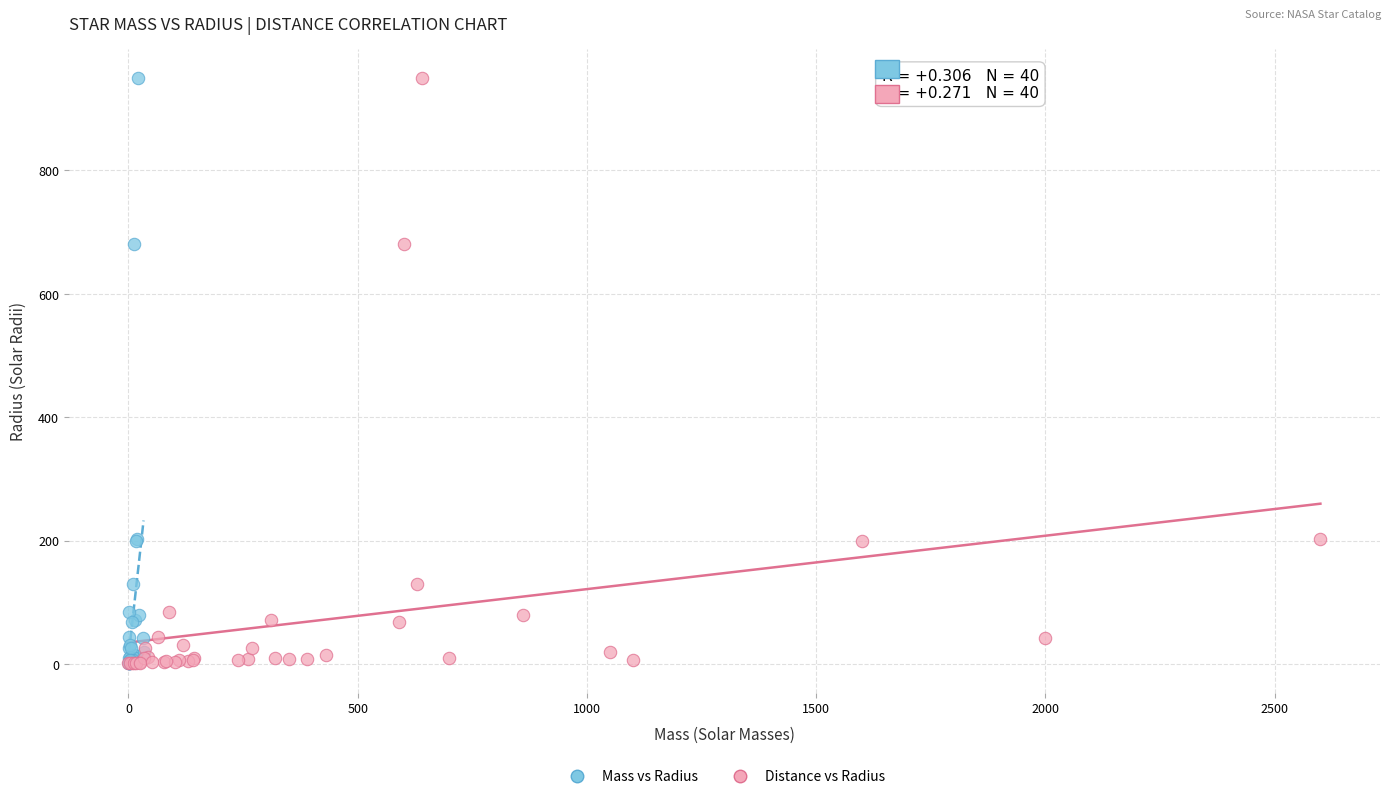

What are all the series names shown in the legend?

Mass vs Radius, Distance vs Radius